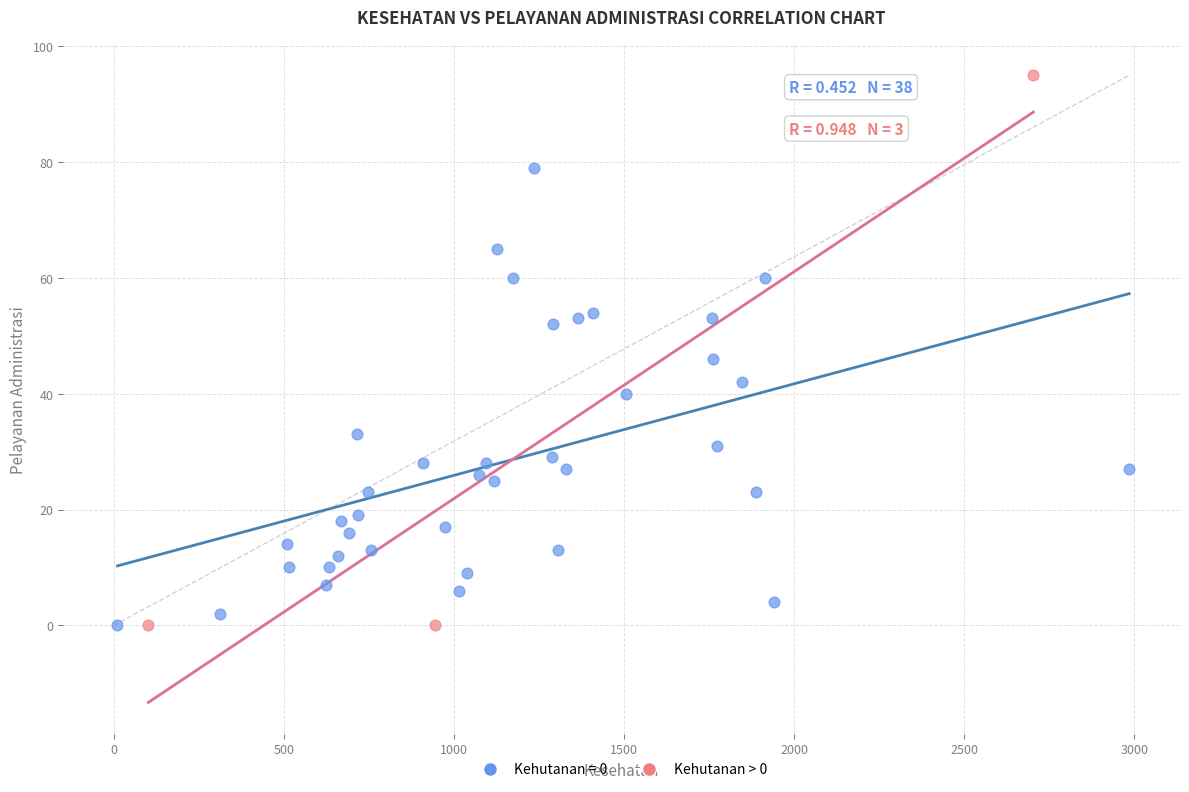

Which series reaches the maximum Y coordinate?

Kehutanan > 0